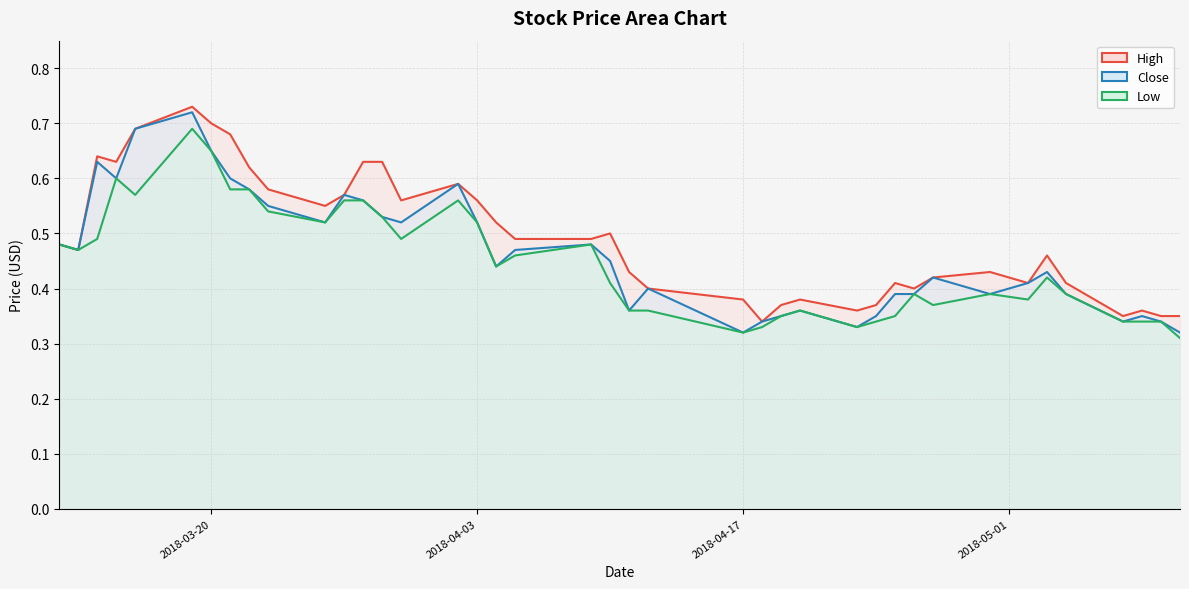

What is the label of the 23rd point from the right?

2018-04-04